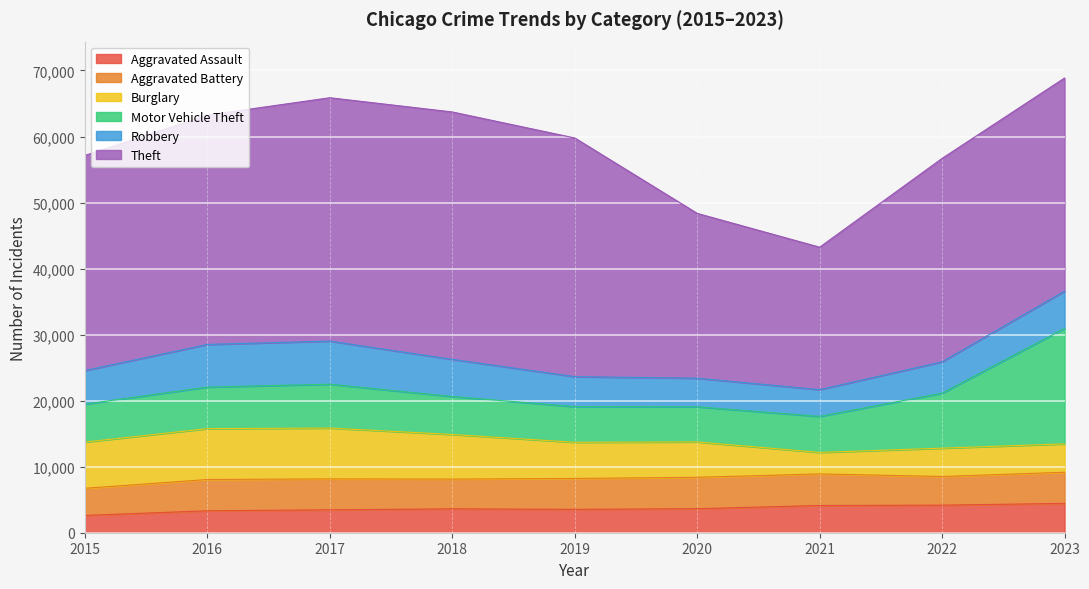

How many categories are shown in the chart?

9